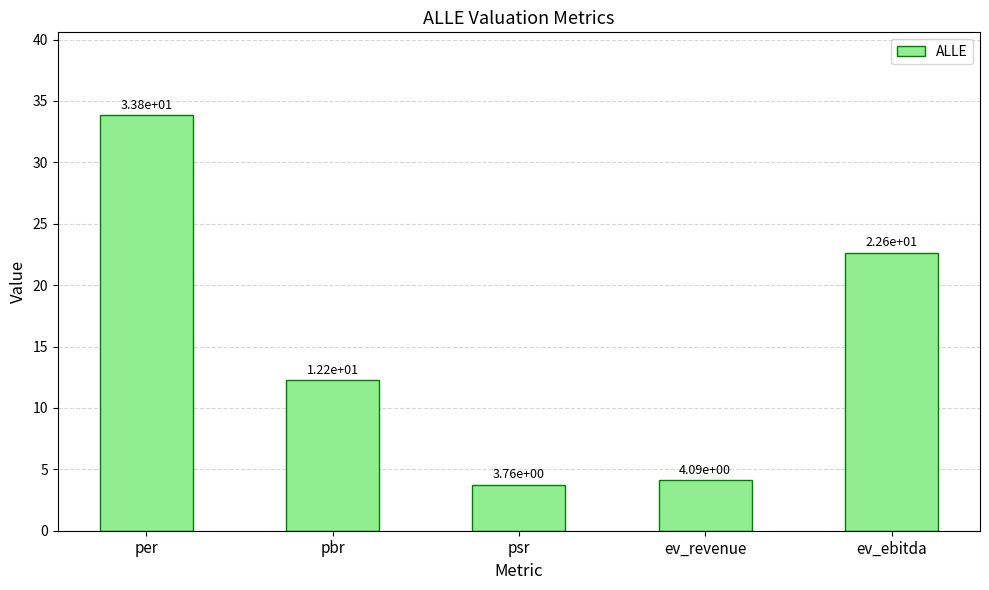

True or false: the data shows 5.7 at psr.

False